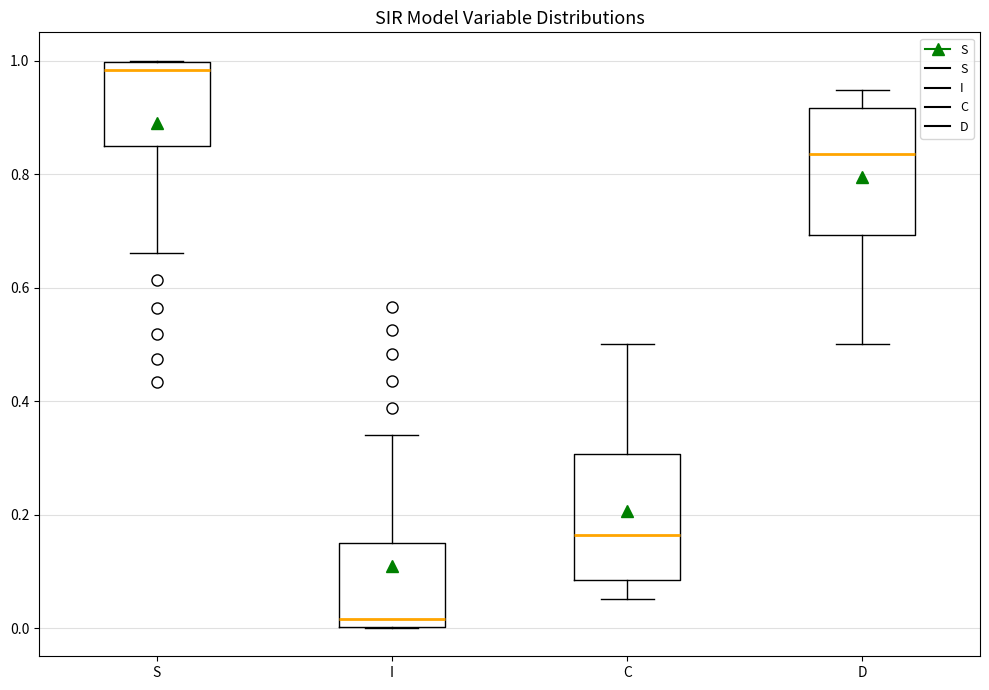

Reading left to right, read every box against the y-axis: the position of its median line, the range the box covers, and the ends of its whiskers. The values are not printed on the chart, so give them approximately, as read against the axis.

S: median 0.98, box 0.84 to 1.00, whiskers 0.66 to 1.00
I: median 0.02, box 0.00 to 0.16, whiskers 0.00 to 0.34
C: median 0.16, box 0.08 to 0.30, whiskers 0.06 to 0.50
D: median 0.84, box 0.70 to 0.92, whiskers 0.50 to 0.94